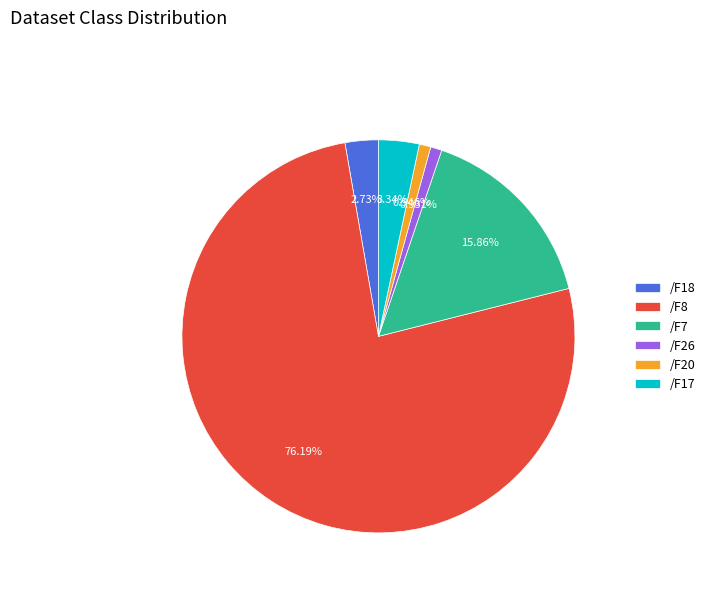

How many segments does this pie chart have?

6